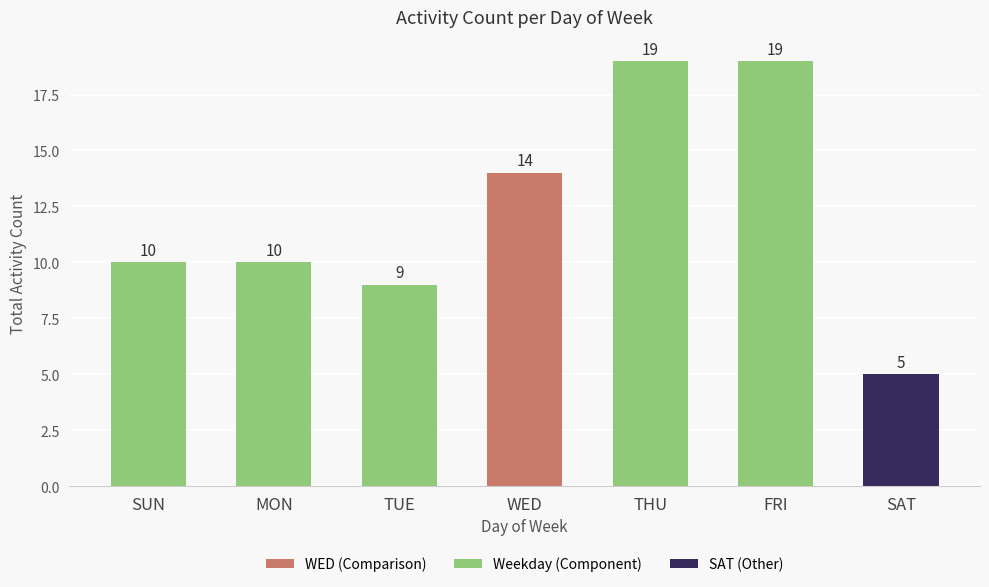

How many bars are there in total?

7